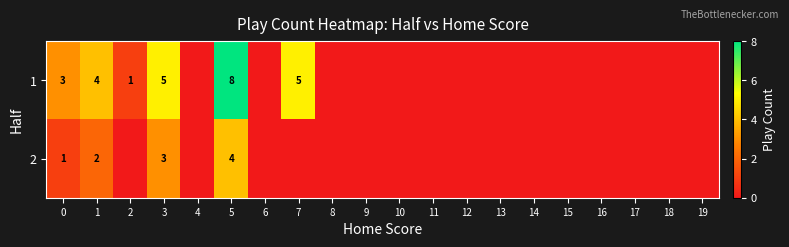

Count the number of categories in the chart.

20